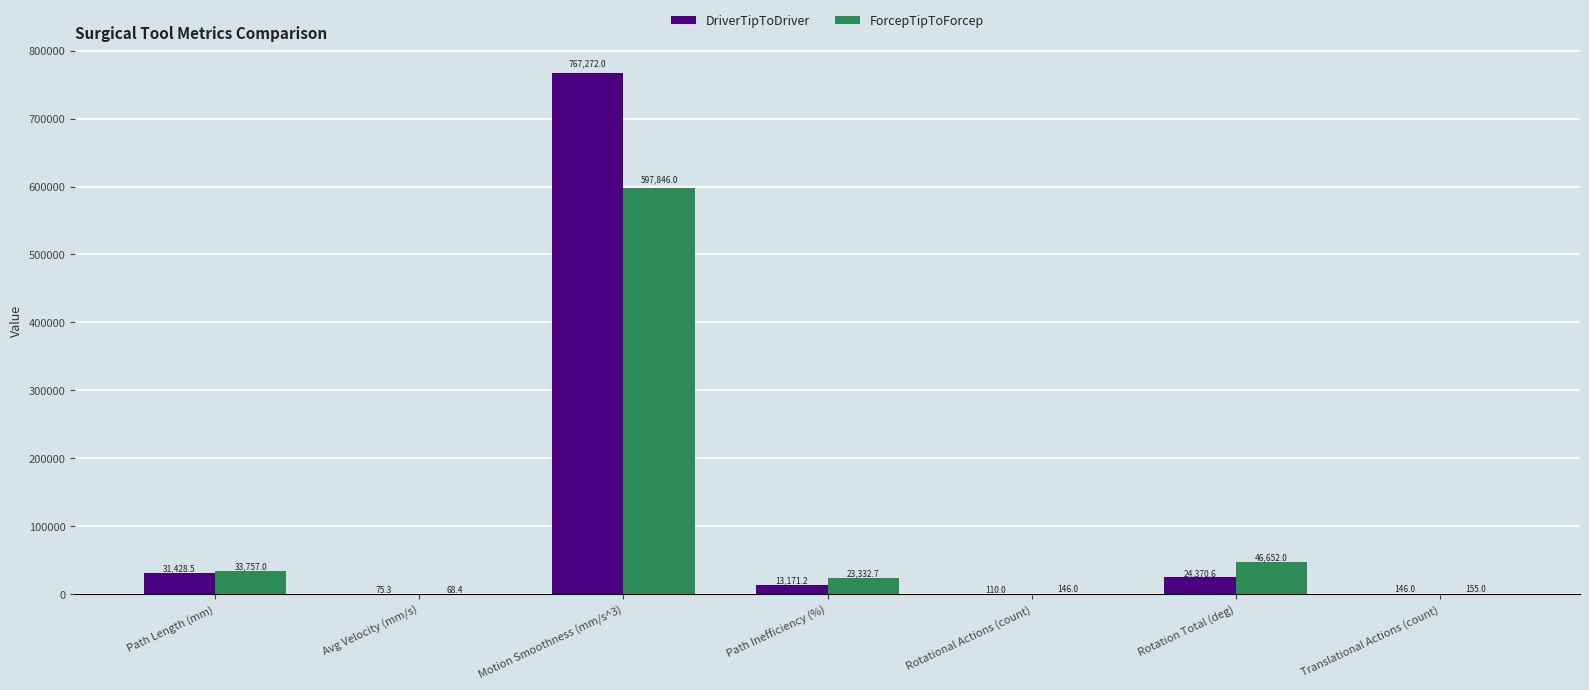

Reading left to right, what are all the values shown in this chart?

DriverTipToDriver: 31428.5	75.3	767272.0	13171.2	110.0	24370.6	146.0
ForcepTipToForcep: 33757.0	68.4	597846.0	23332.7	146.0	46652.0	155.0